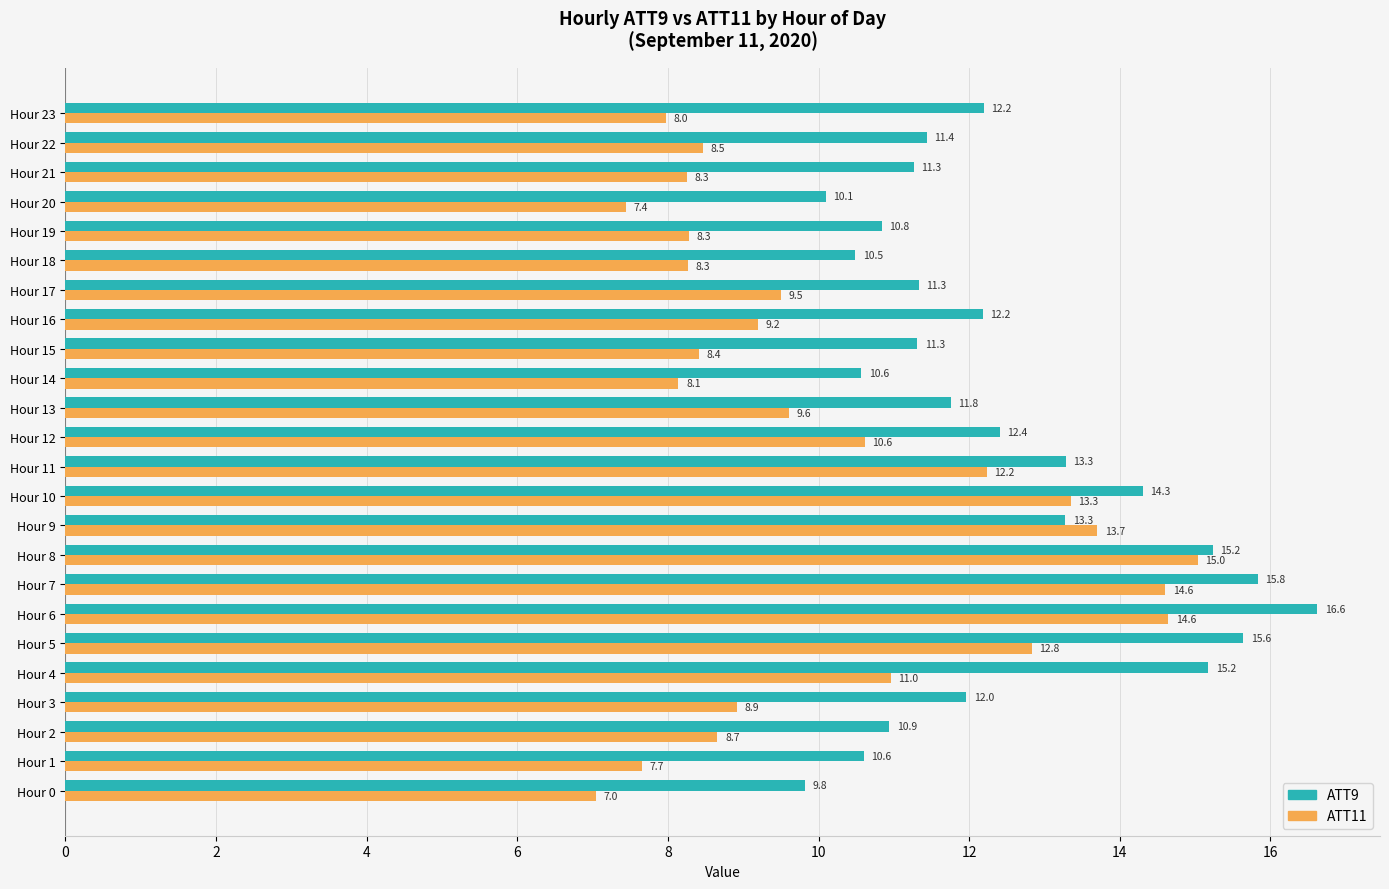

What is the maximum value shown in the chart?

16.6